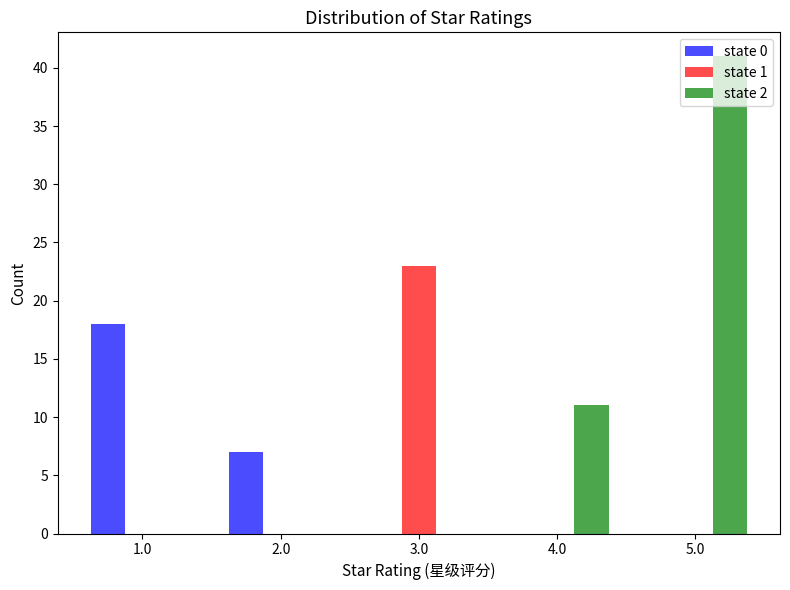

Reading left to right, transcribe this chart: for each range on the x-axis, give the height of each series' bar. The values are not printed on the chart, so give them approximately, as read against the axis.

0.5 to 1.5: state 0=18	state 1=0	state 2=0
1.5 to 2.5: state 0=7	state 1=0	state 2=0
2.5 to 3.5: state 0=0	state 1=23	state 2=0
3.5 to 4.5: state 0=0	state 1=0	state 2=11
4.5 to 5.5: state 0=0	state 1=0	state 2=41